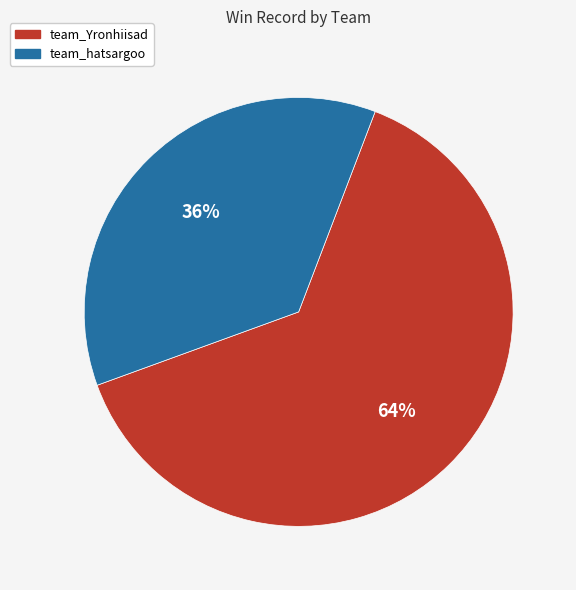

Between team_Yronhiisad and team_hatsargoo, which is larger?

team_Yronhiisad